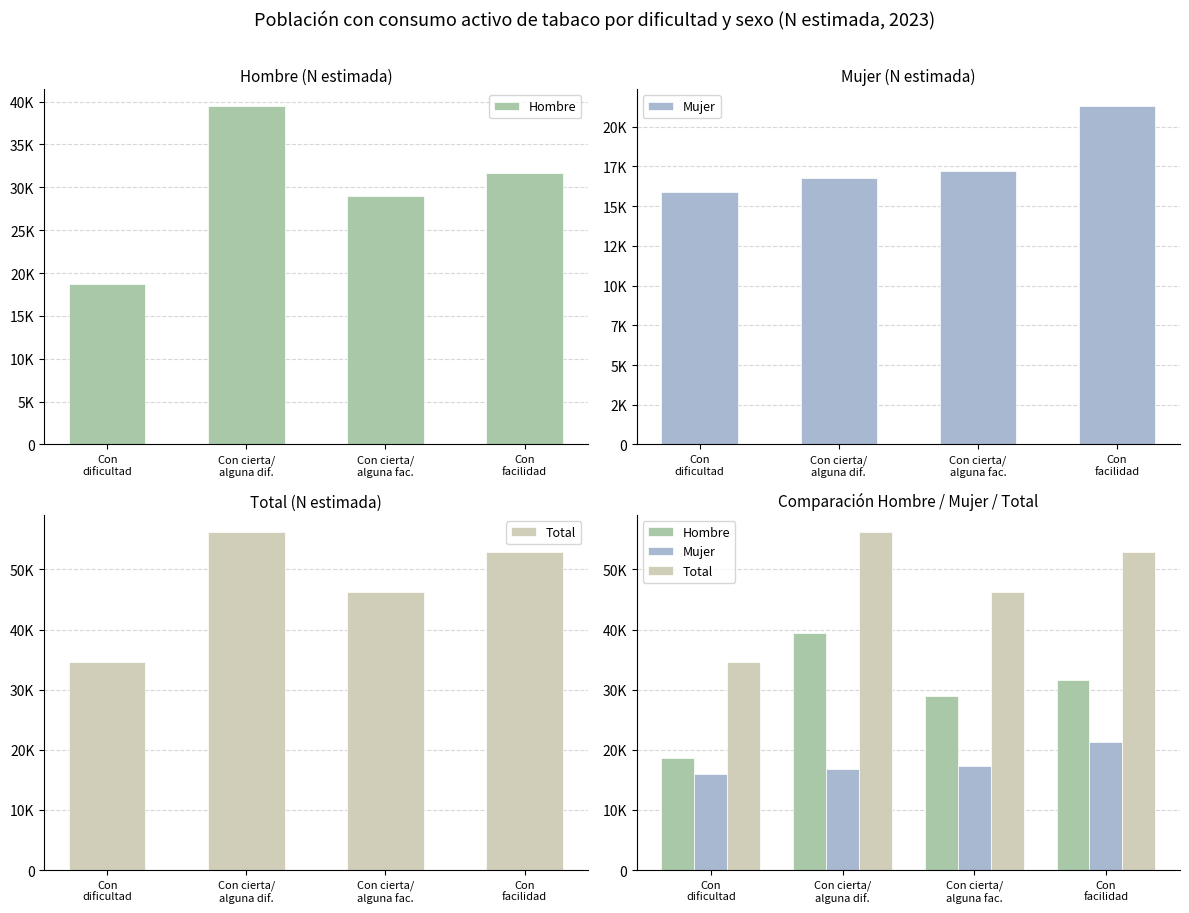

What is the greatest value displayed?

56256